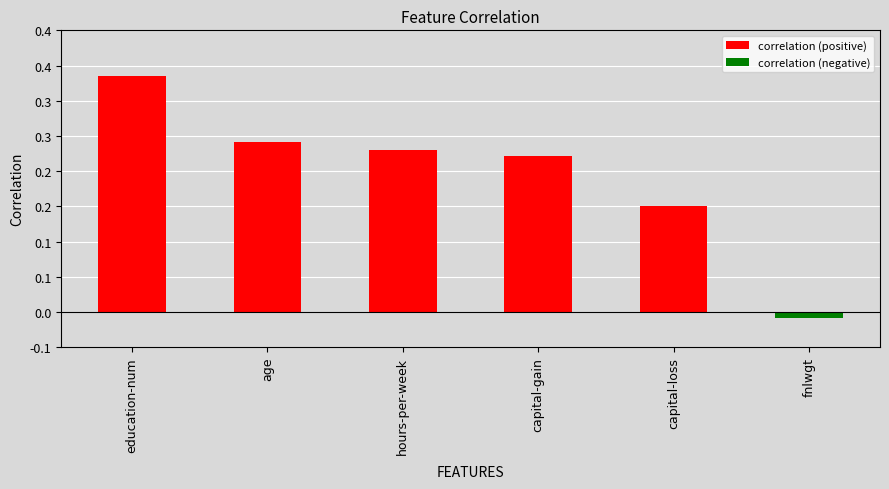

Which category has the highest value across all series?

education-num